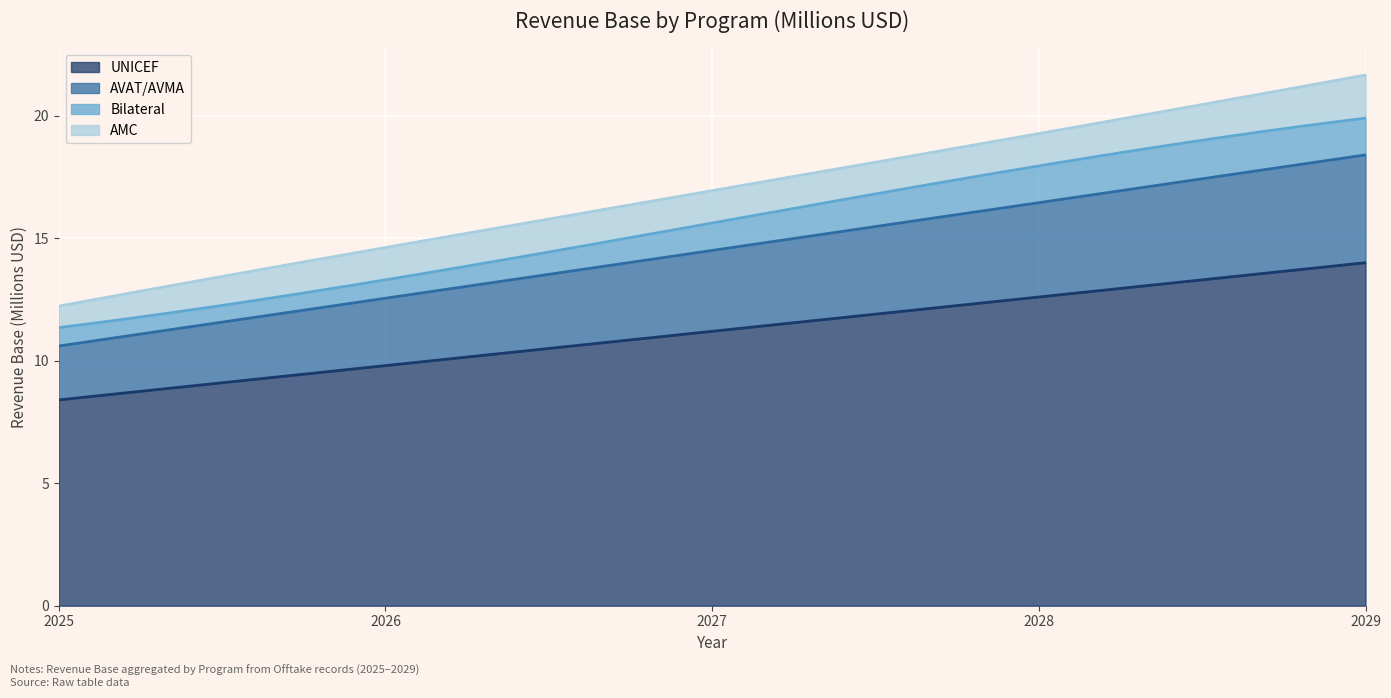

At which label does AVAT/AVMA first exceed 3?

2027